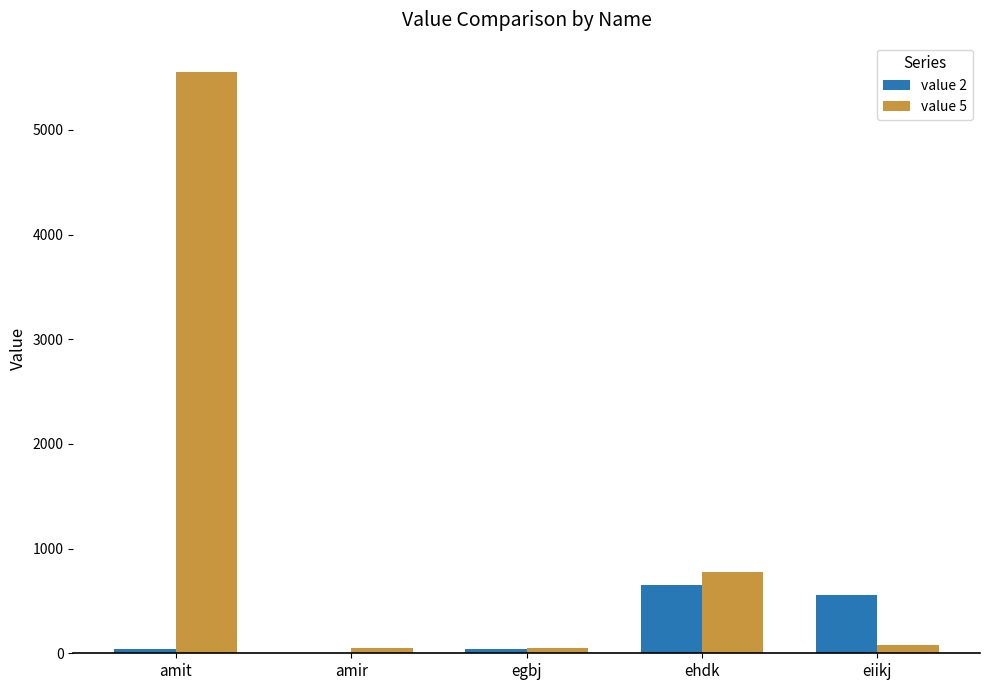

How many data points does each series have?

5